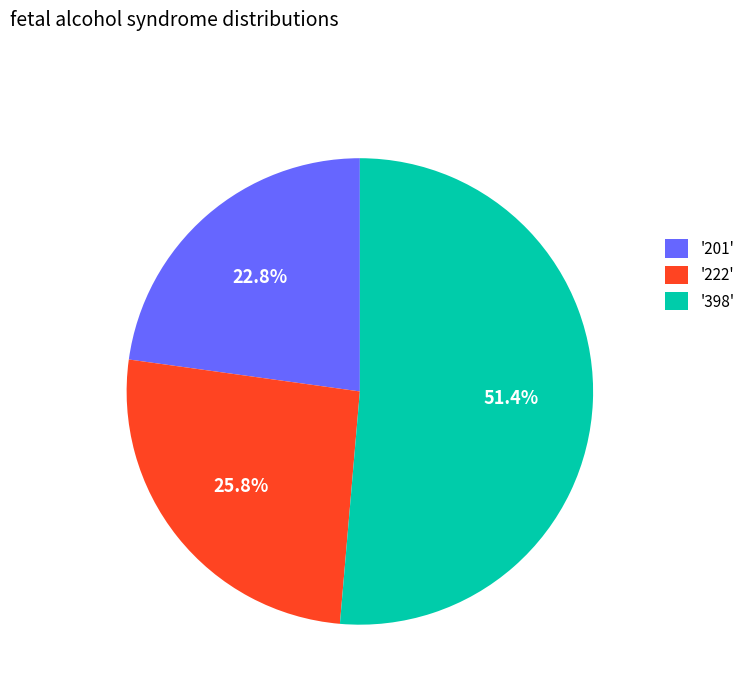

Does '398' account for over 50% of the chart?

Yes